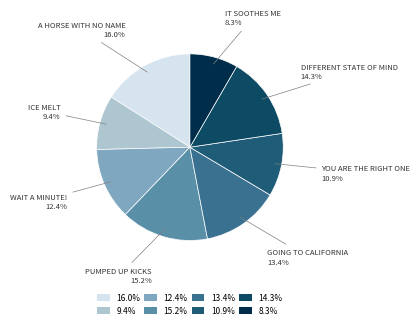

How many slices are in this pie chart?

8